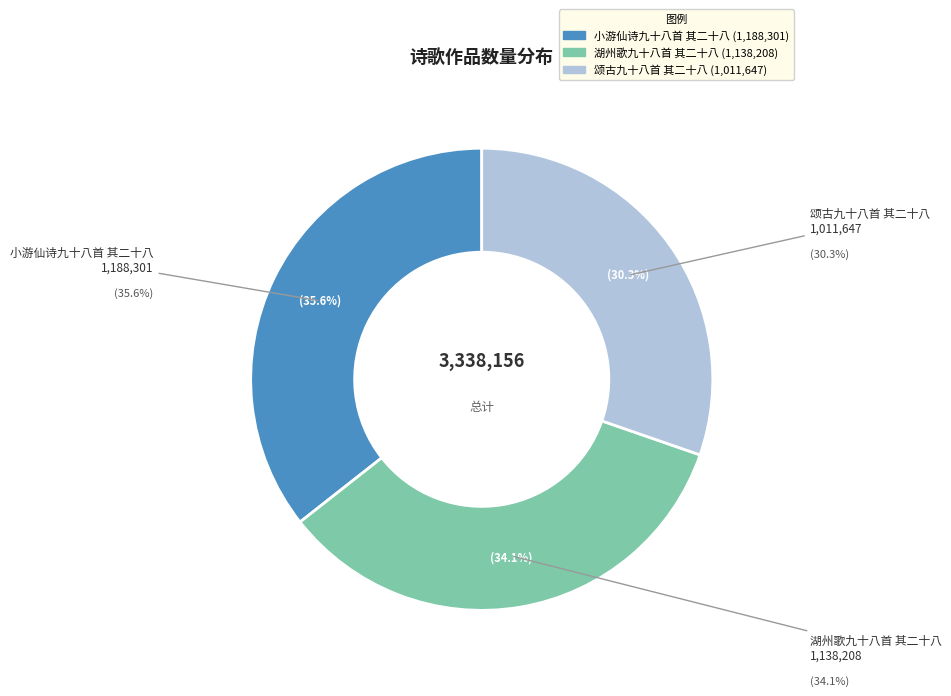

Count the number of slices in the pie.

3